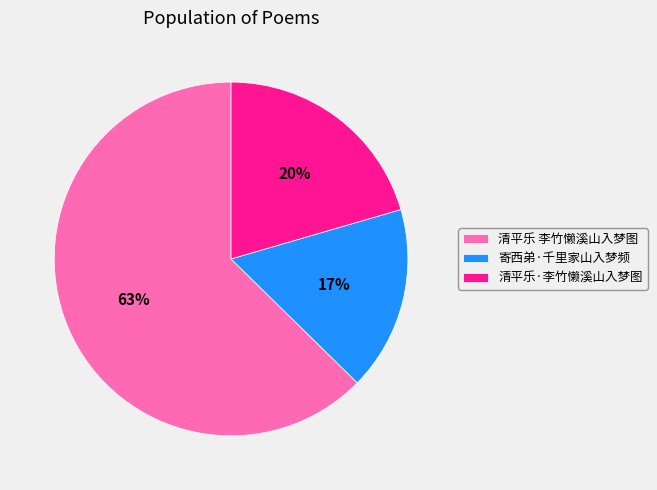

What is the smallest slice in the pie chart?

寄西弟·千里家山入梦频